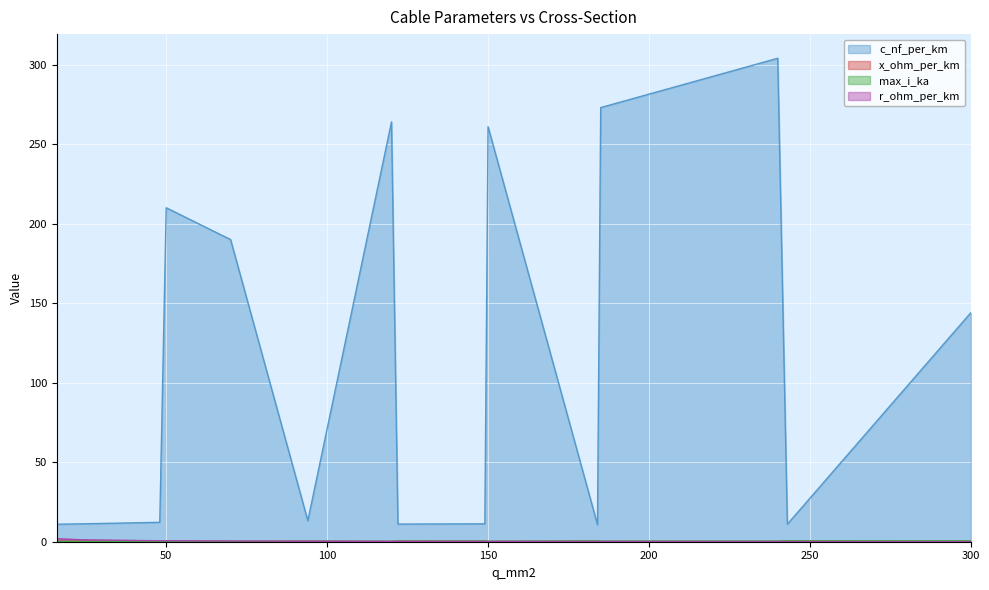

True or false: c_nf_per_km and max_i_ka cross at least once.

False